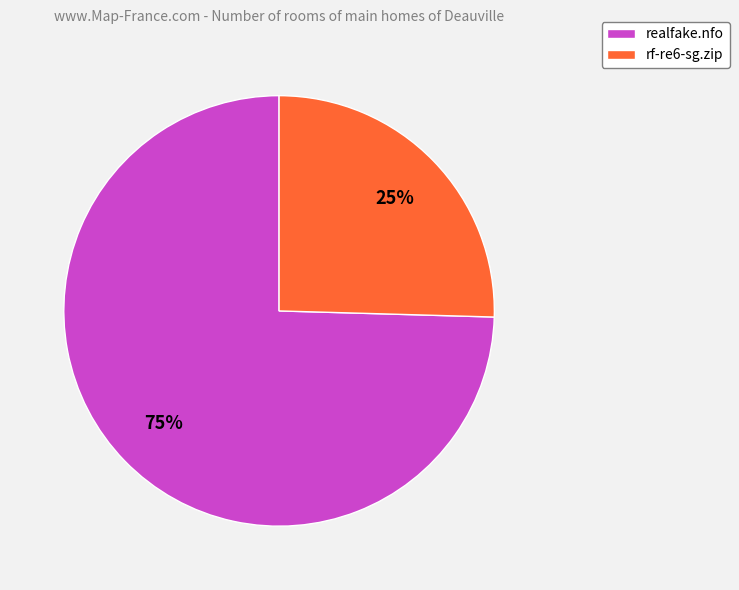

Is rf-re6-sg.zip the majority of the pie?

No